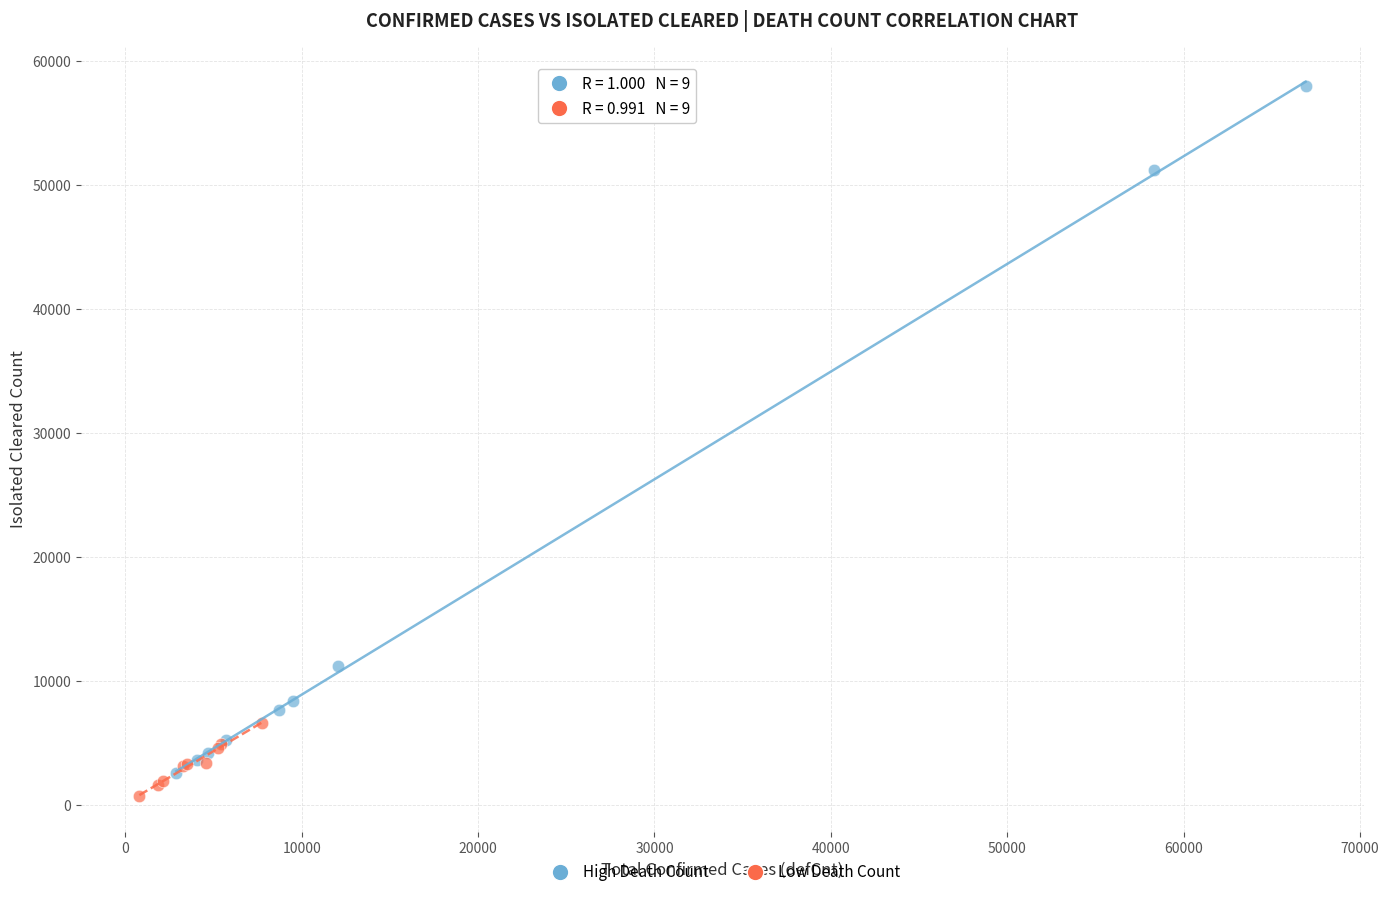

Which series contains the lowest Y value?

Low Death Count